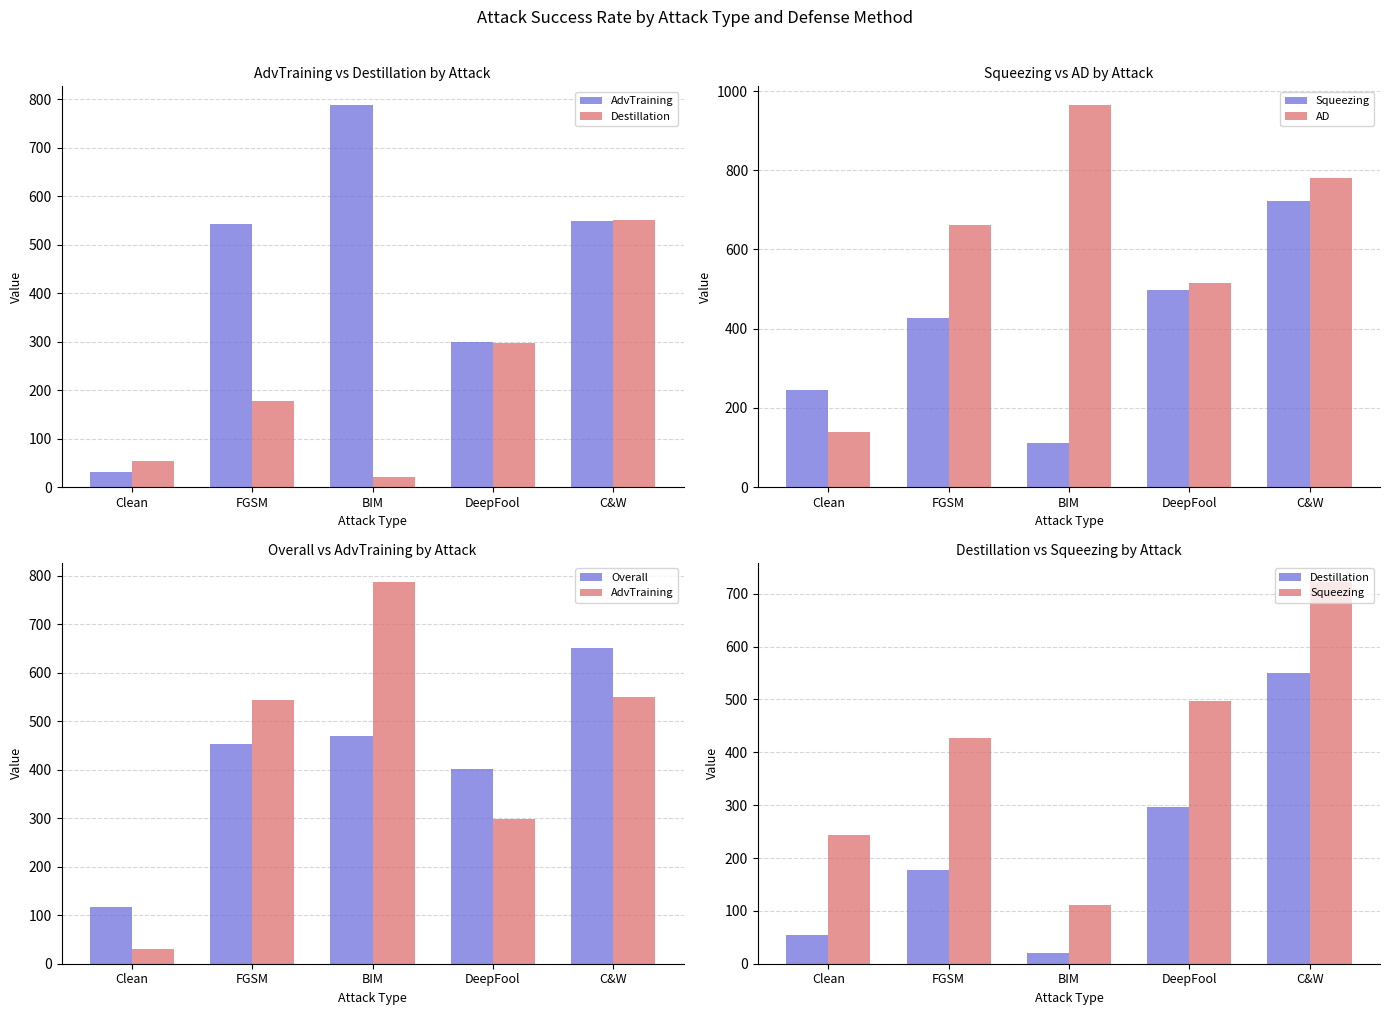

Does the chart contain stacked bars?

No